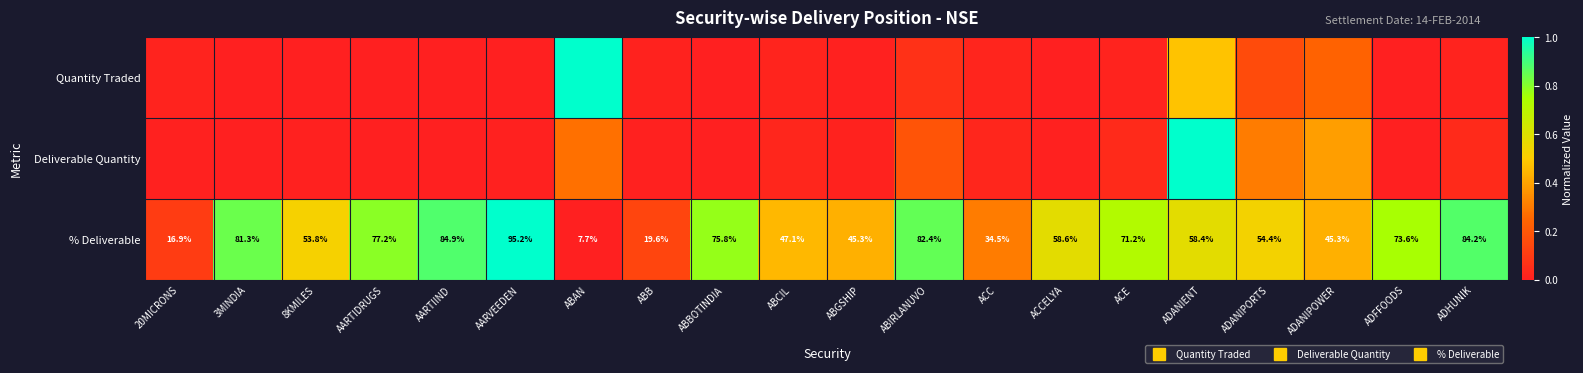

What is the highest value of the Quantity Traded series?

1.0